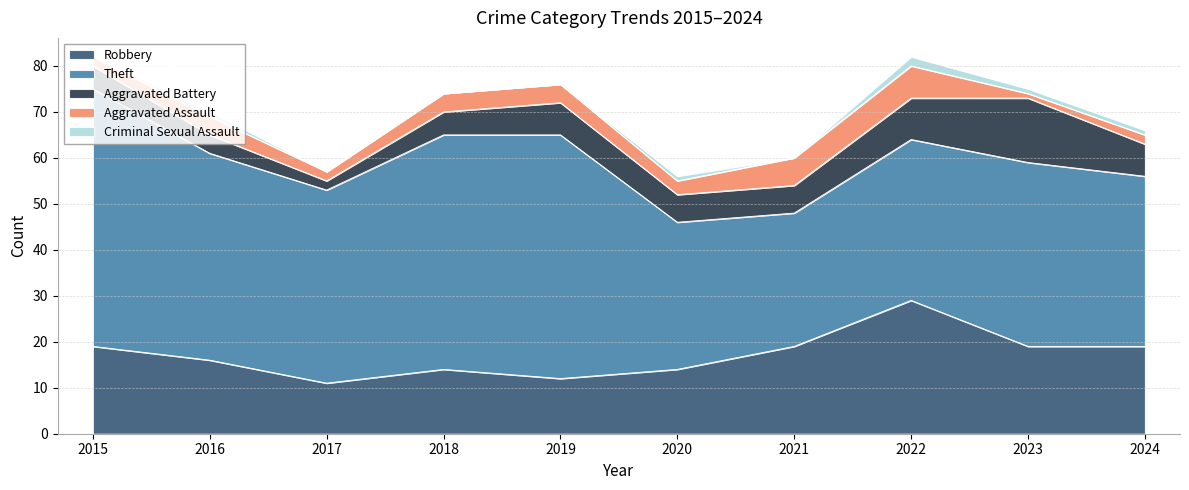

The value of Robbery at 2017 is 11. True or false?

True